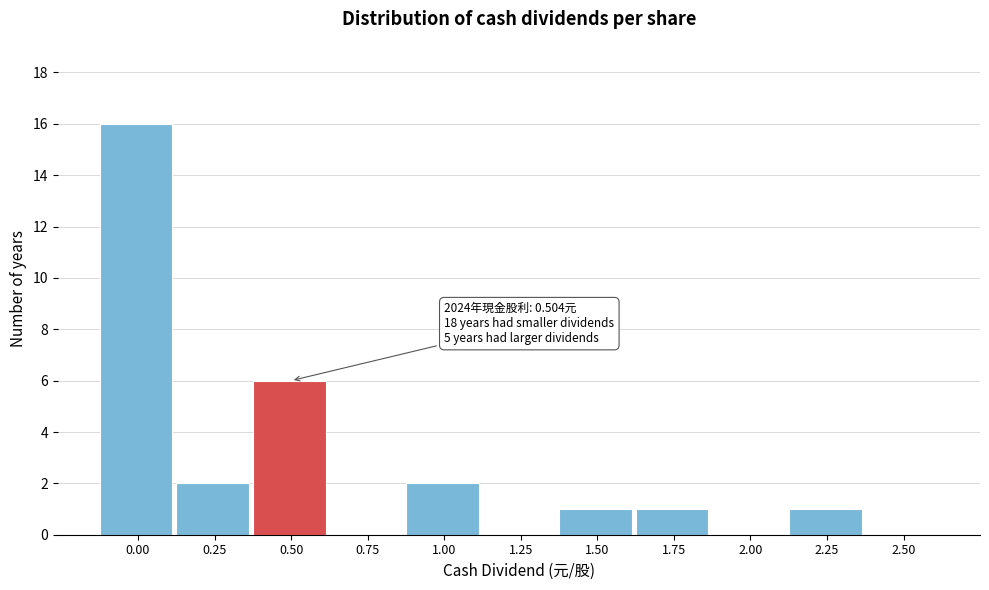

Reading left to right, what are all the values shown in this chart?

0.00=16	0.25=2	0.50=6	0.75=0	1.00=2	1.25=0	1.50=1	1.75=1	2.00=0	2.25=1	2.50=0